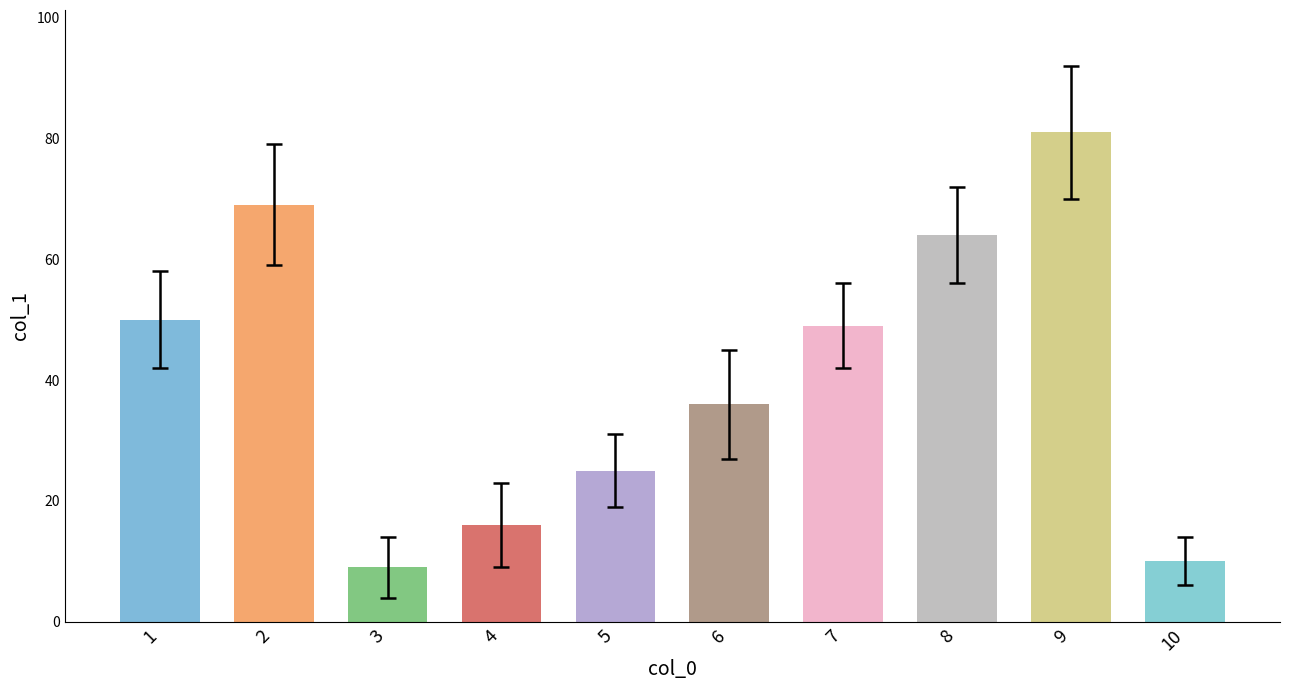

Where is the data nearest to the value 45?

7